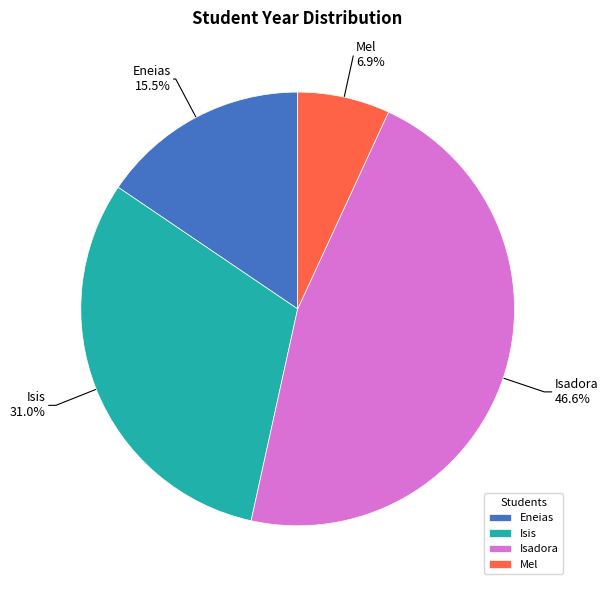

Which category has the biggest portion of the pie?

Isadora